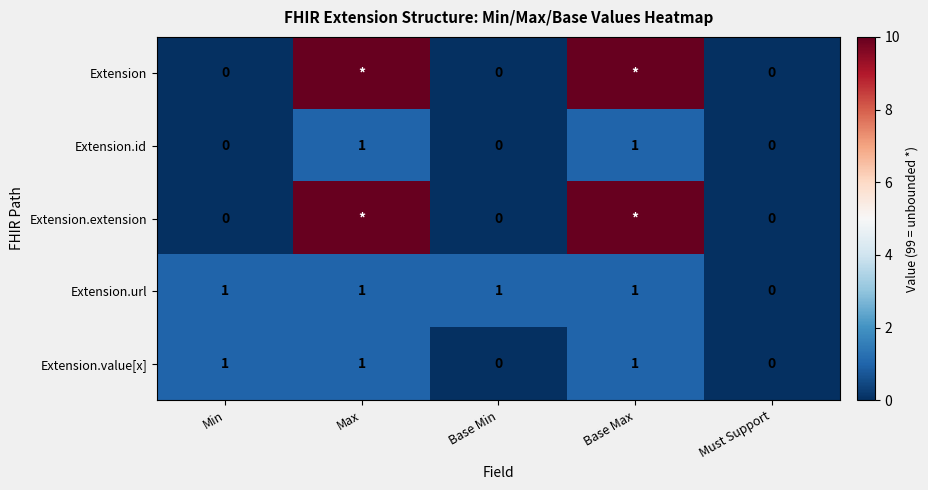

True or false: Extension.value[x] has a value of 0 at Base Max.

False